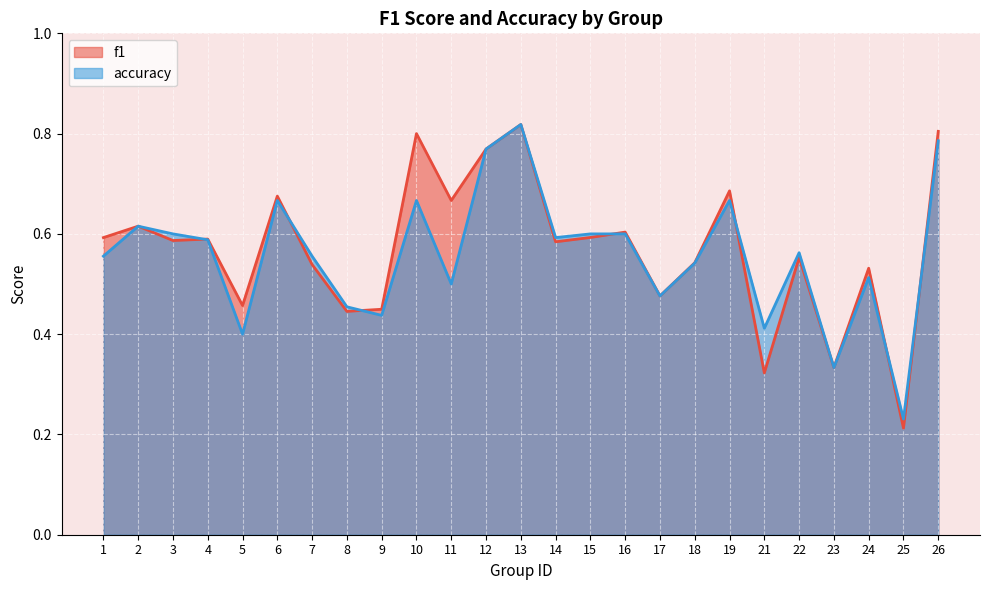

The value of f1 at 13 is 0.4. True or false?

False